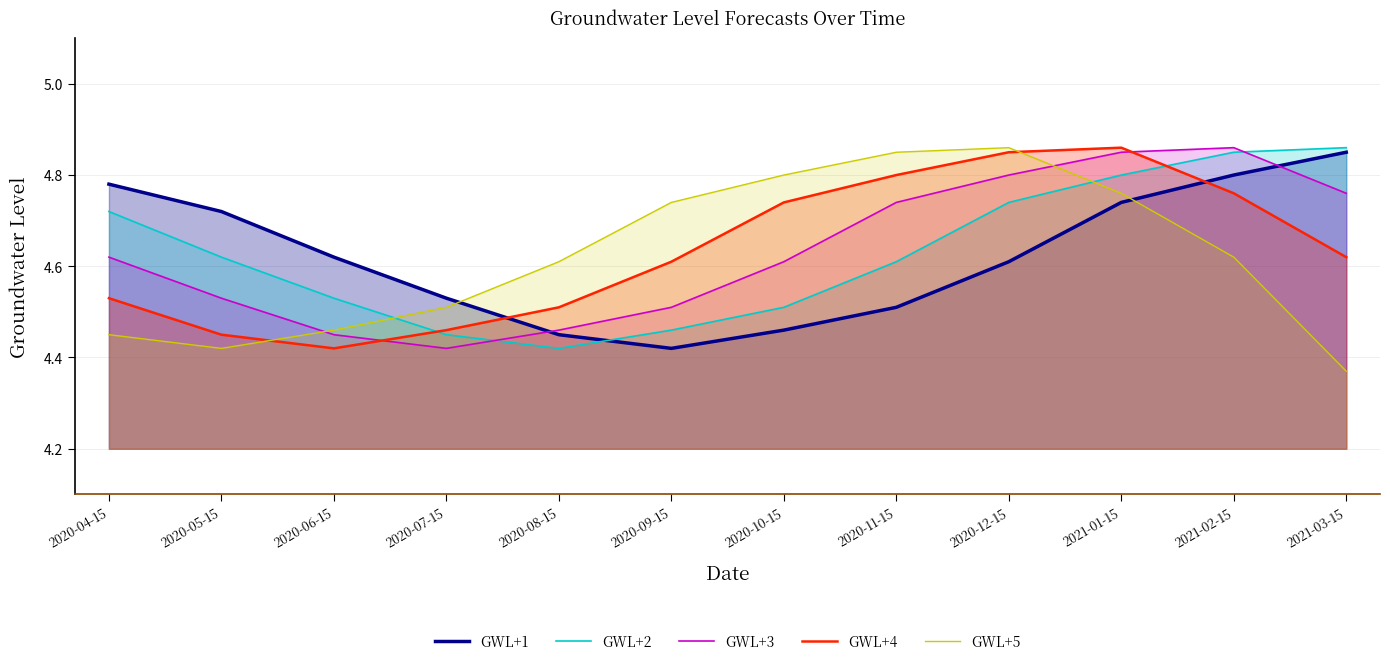

Is the value of GWL+1 at 2020-09-15 greater than the value of GWL+3 at 2021-02-15?

No